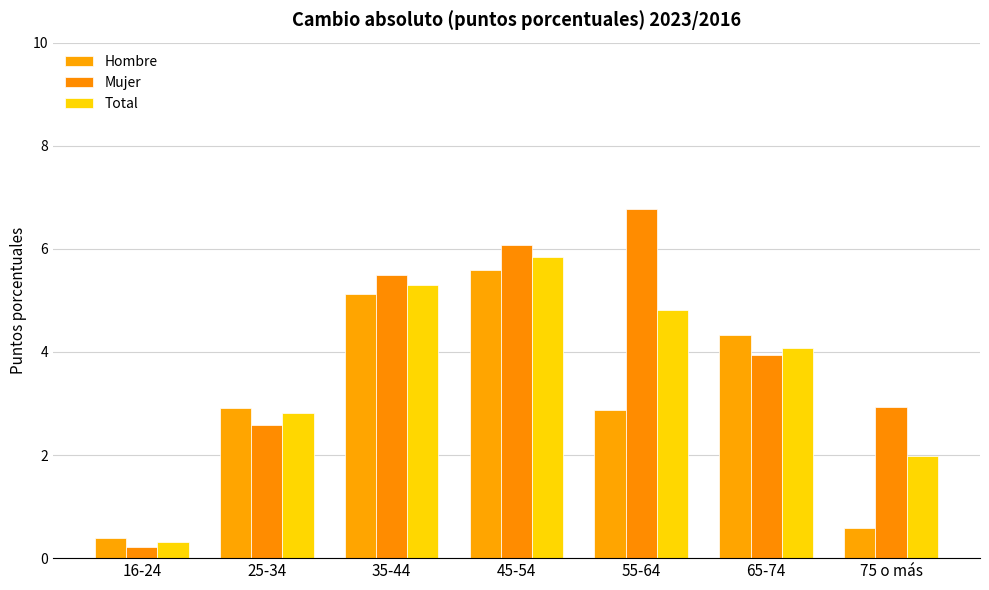

What position from the left is 16-24?

1